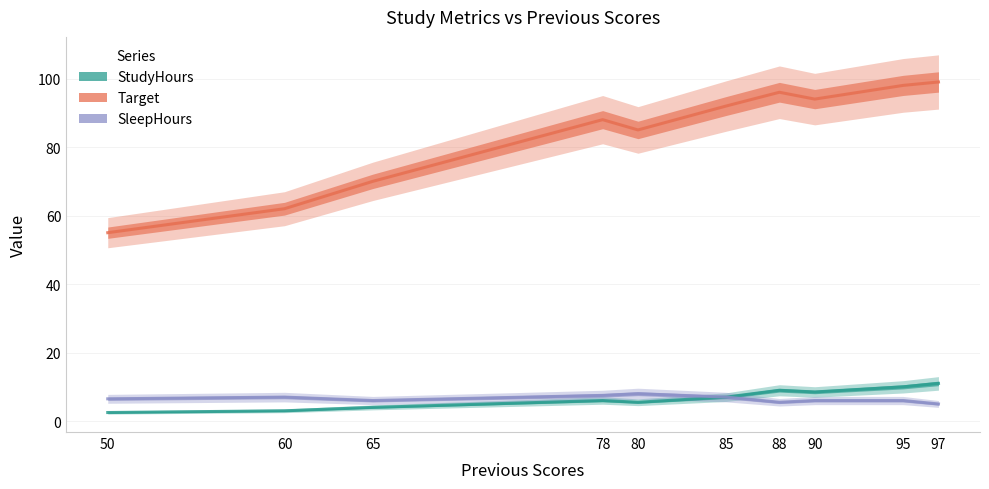

What is the average value of the StudyHours series?

6.7